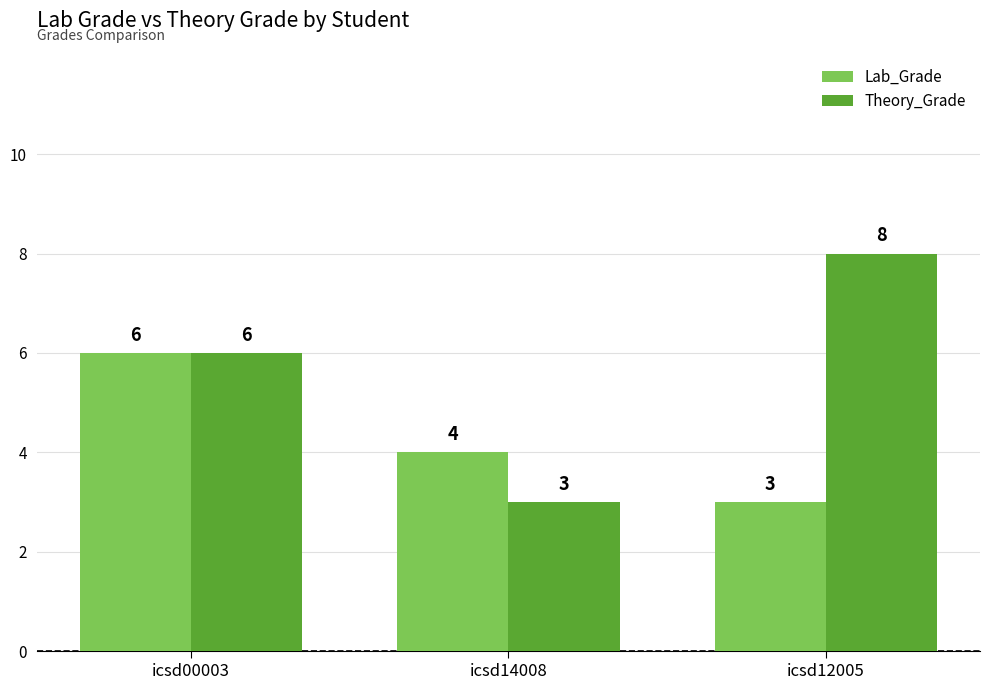

Count the Lab_Grade values in the range 3 to 6.

3